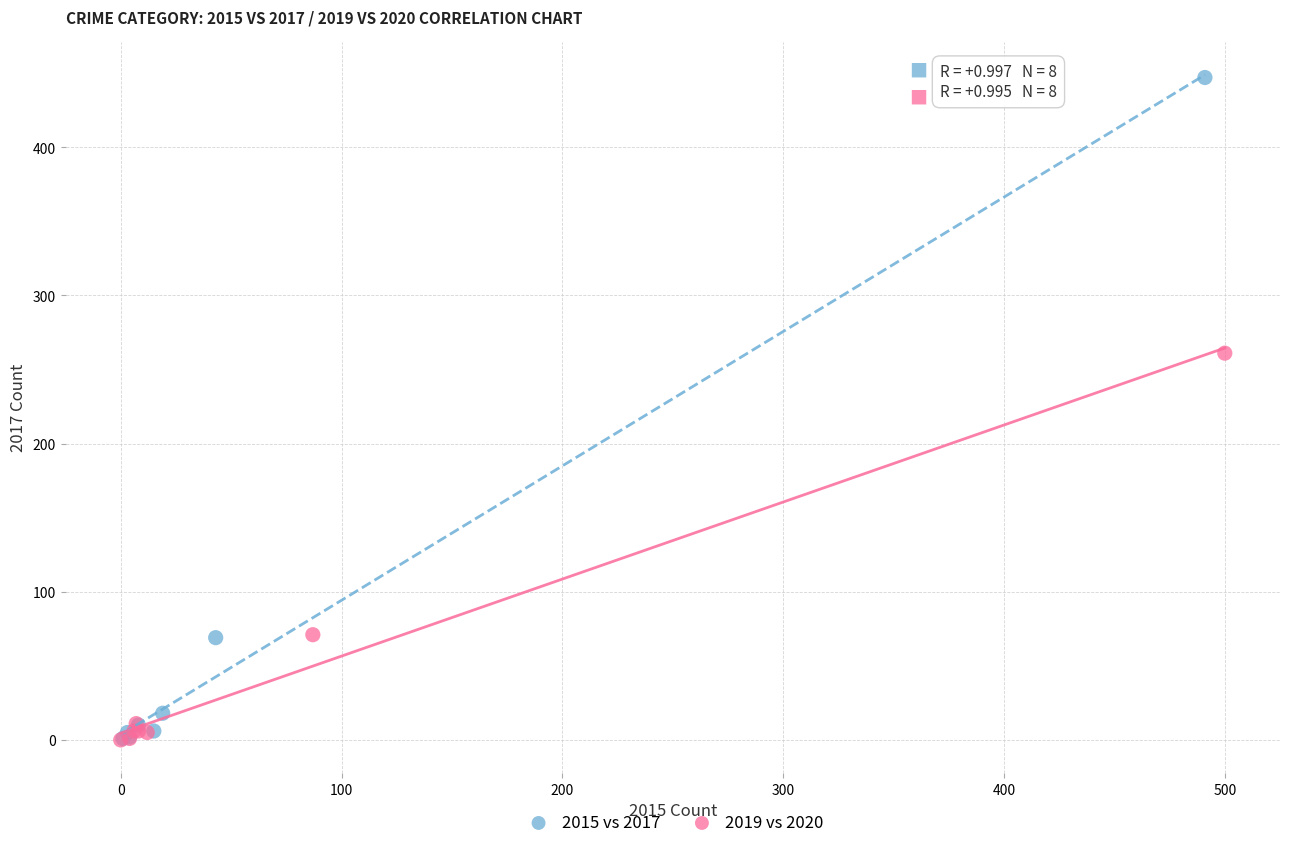

Which series reaches the maximum Y coordinate?

2015 vs 2017